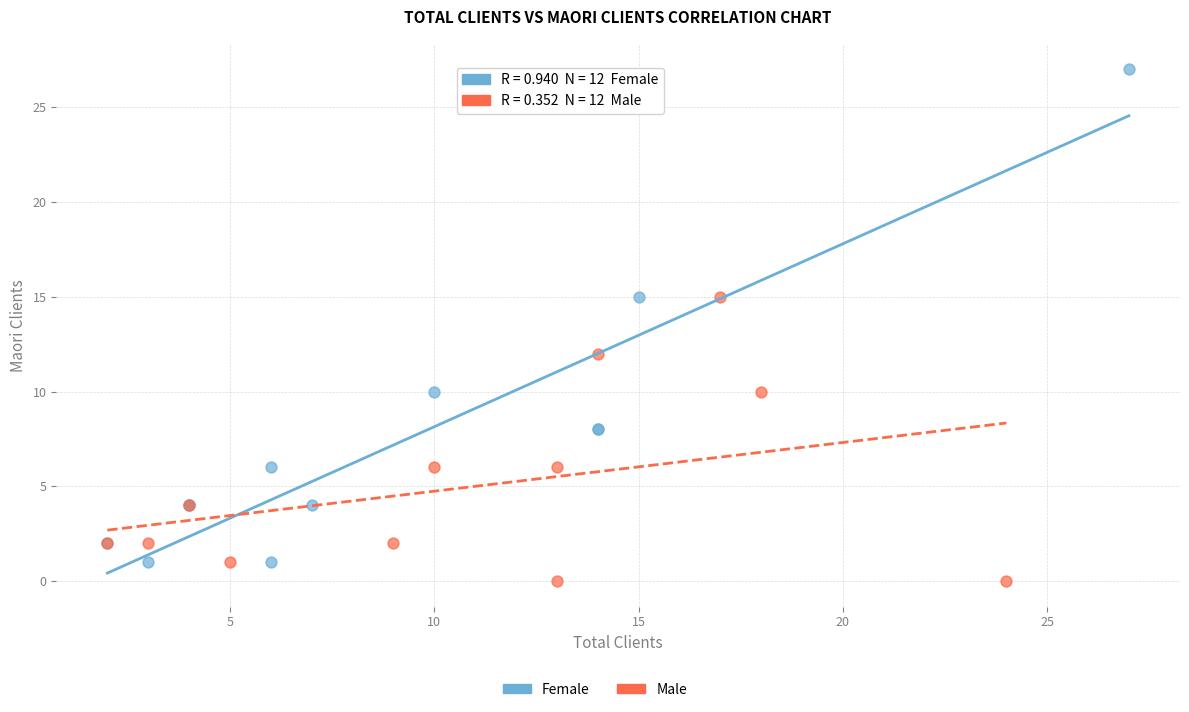

Which series has the widest spread of Y values?

Female